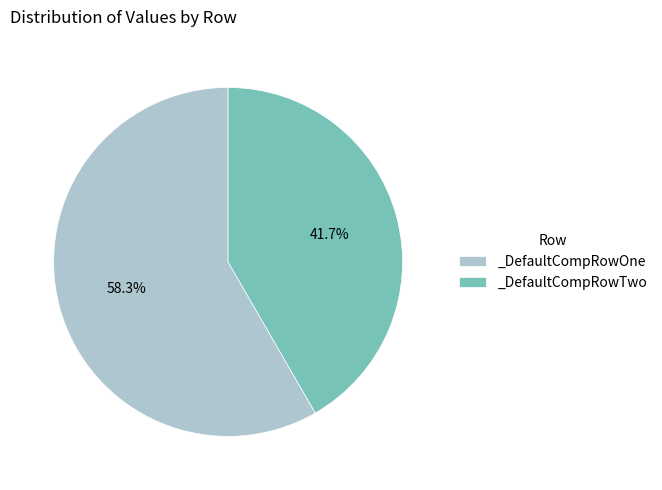

Do _DefaultCompRowTwo and _DefaultCompRowOne together represent more than half of the pie?

Yes